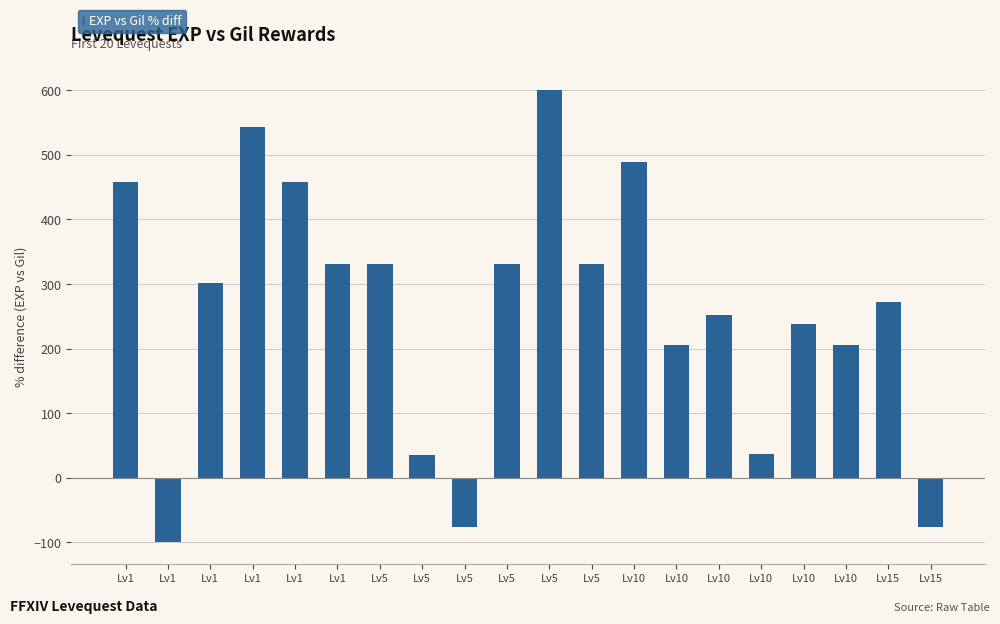

What is the value of the 10th bar from the left?

331.7